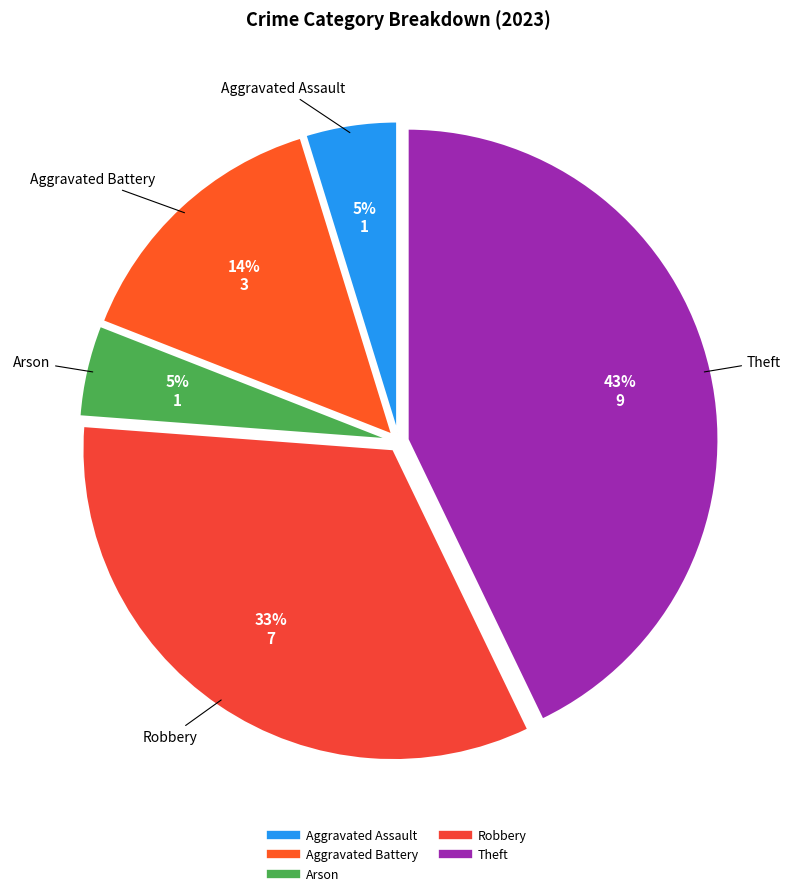

Between Aggravated Assault and Aggravated Battery, which is larger?

Aggravated Battery